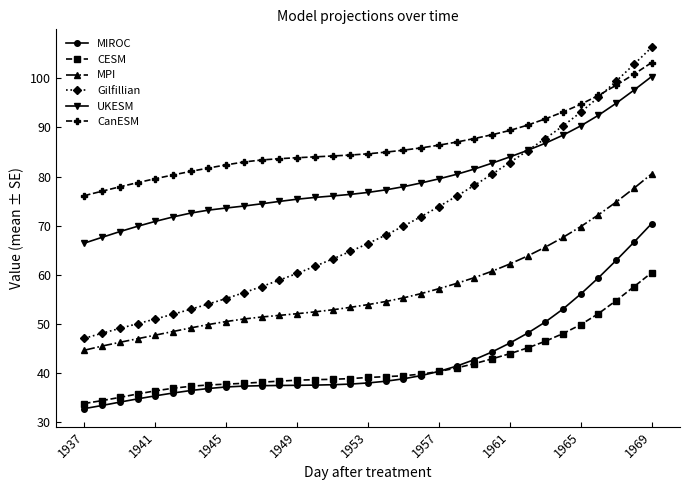

What is the value of the UKESM point at the 1st from the left?

66.5